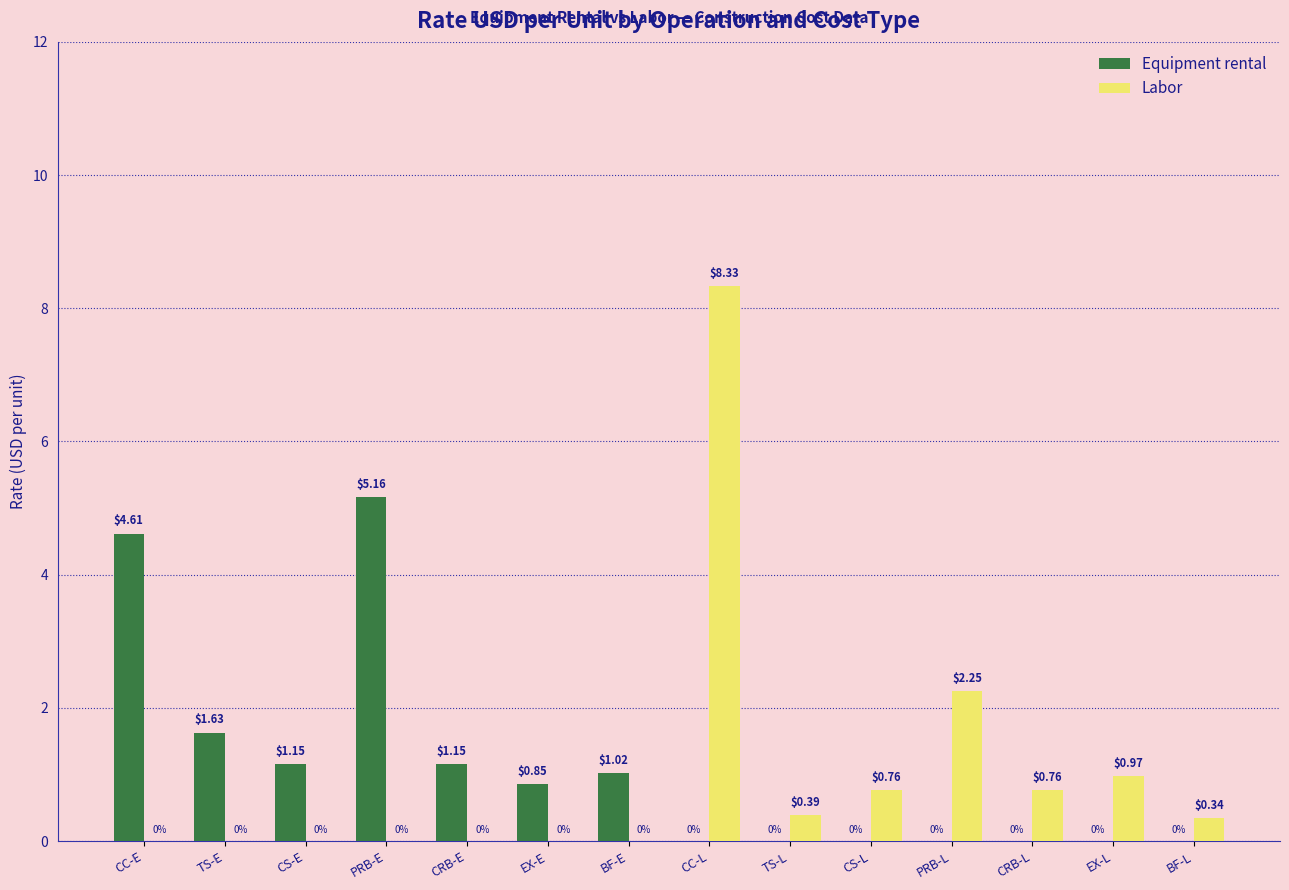

Which category has the highest value in the Equipment rental series?

PRB-E